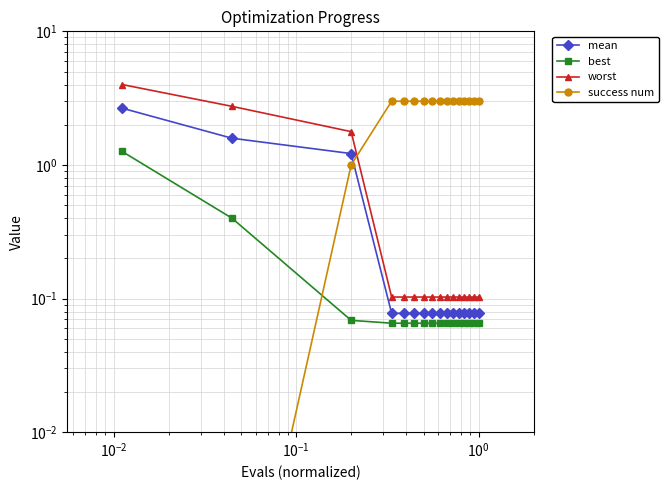

Does the chart have visible grid lines?

Yes